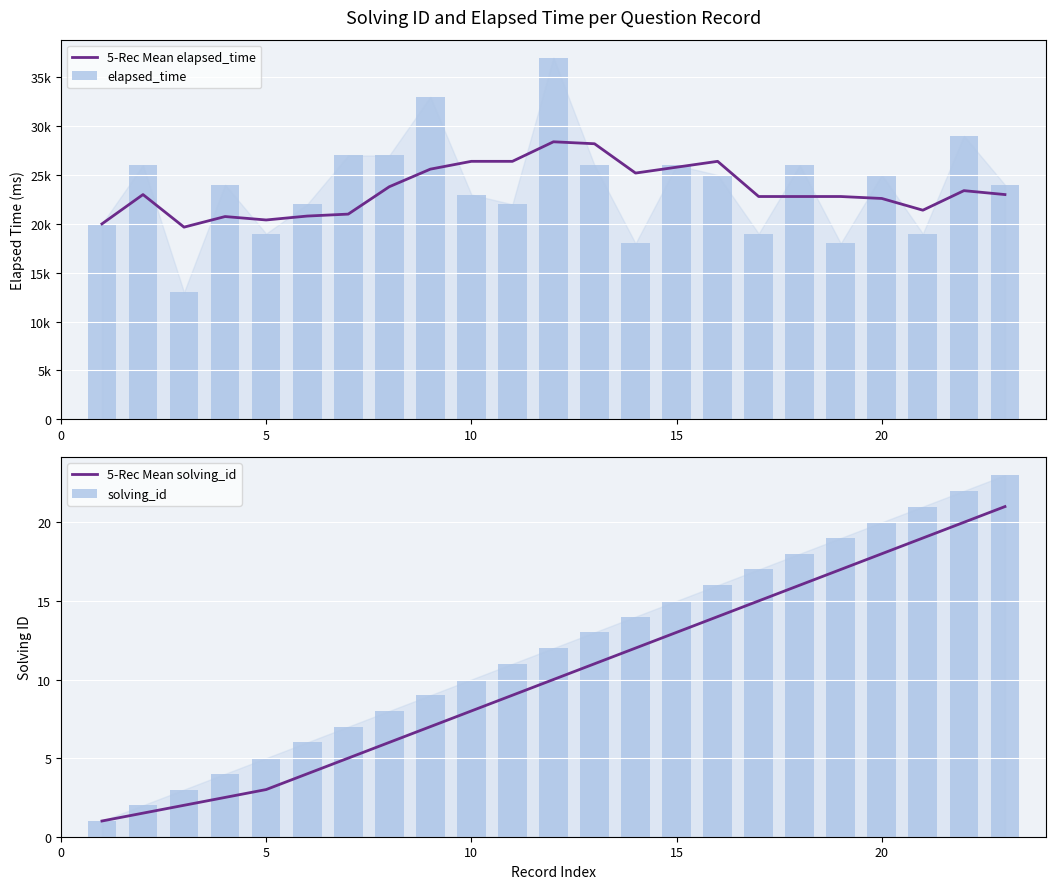

The 5-Rec Mean solving_id series shows 14.2 at 10. True or false?

False